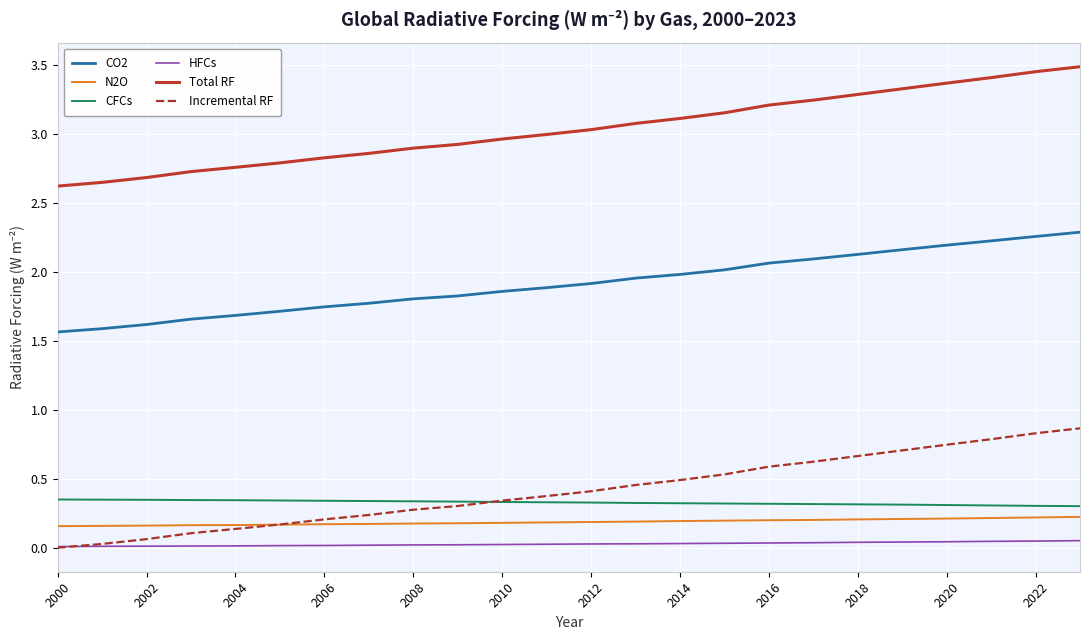

What is the highest value of the Incremental RF series?

0.9